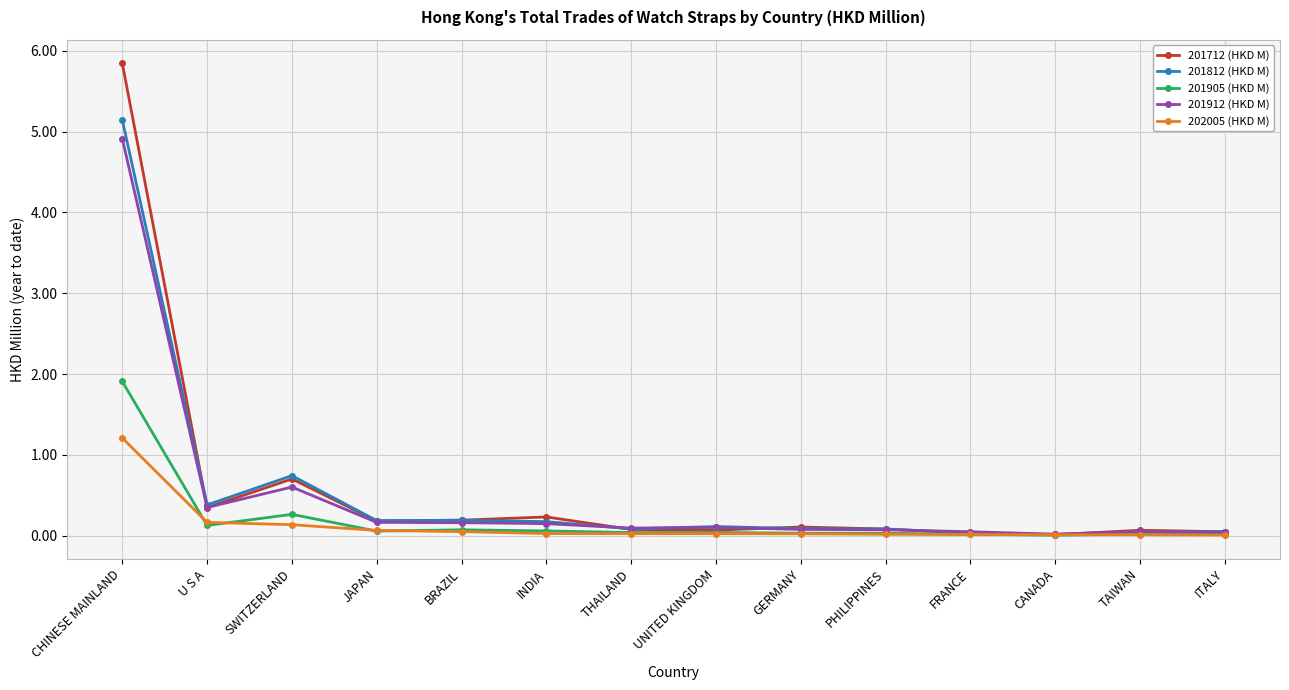

Is the value of 201812 (HKD M) at JAPAN greater than the value of 201712 (HKD M) at UNITED KINGDOM?

Yes